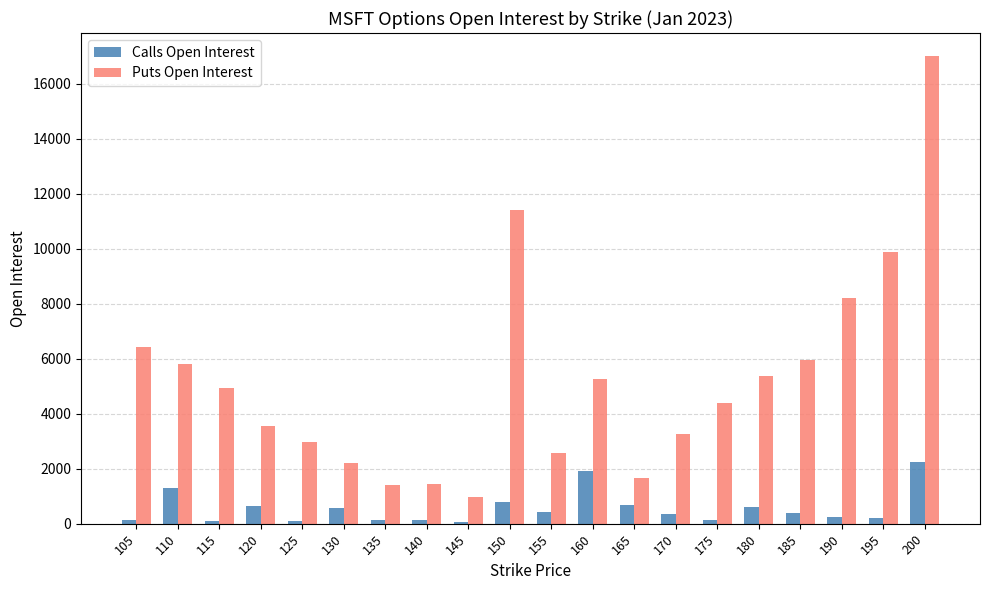

What is the spread (max minus min) of values at 190?

7954